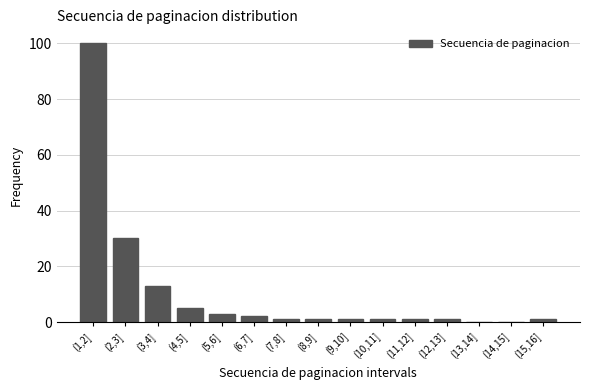

Reading right to left, extract all data points from this chart.

(15,16]=1	(14,15]=0	(13,14]=0	(12,13]=1	(11,12]=1	(10,11]=1	(9,10]=1	(8,9]=1	(7,8]=1	(6,7]=2	(5,6]=3	(4,5]=5	(3,4]=13	(2,3]=30	(1,2]=100